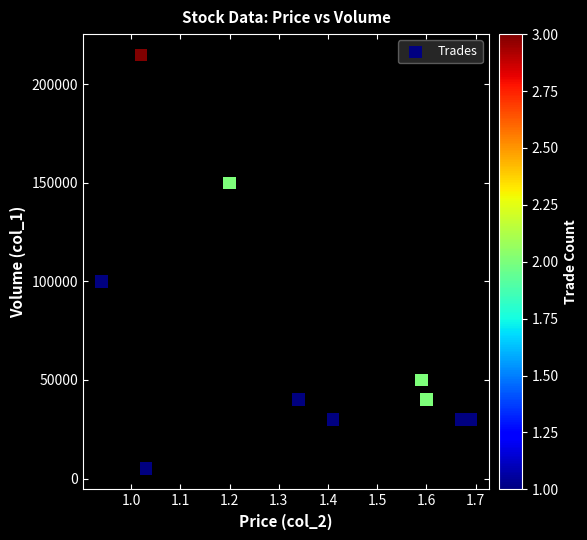

What is the range of Y values (max minus min)?

210000